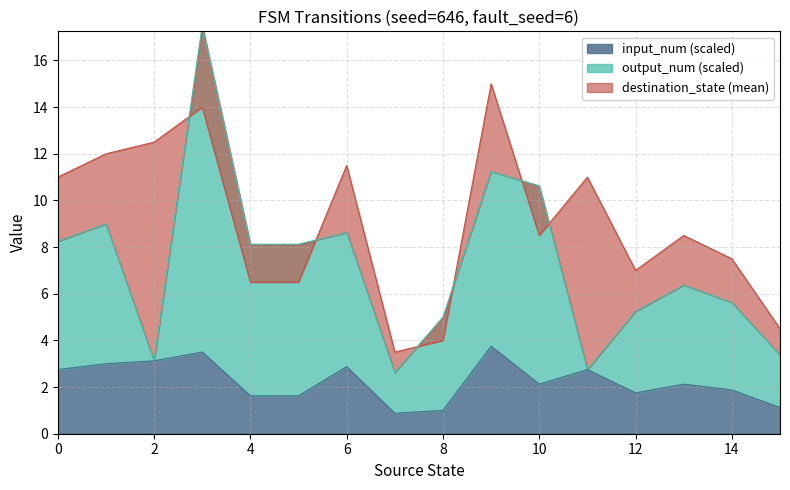

Which series changed the most between 6 and 14?

destination_state